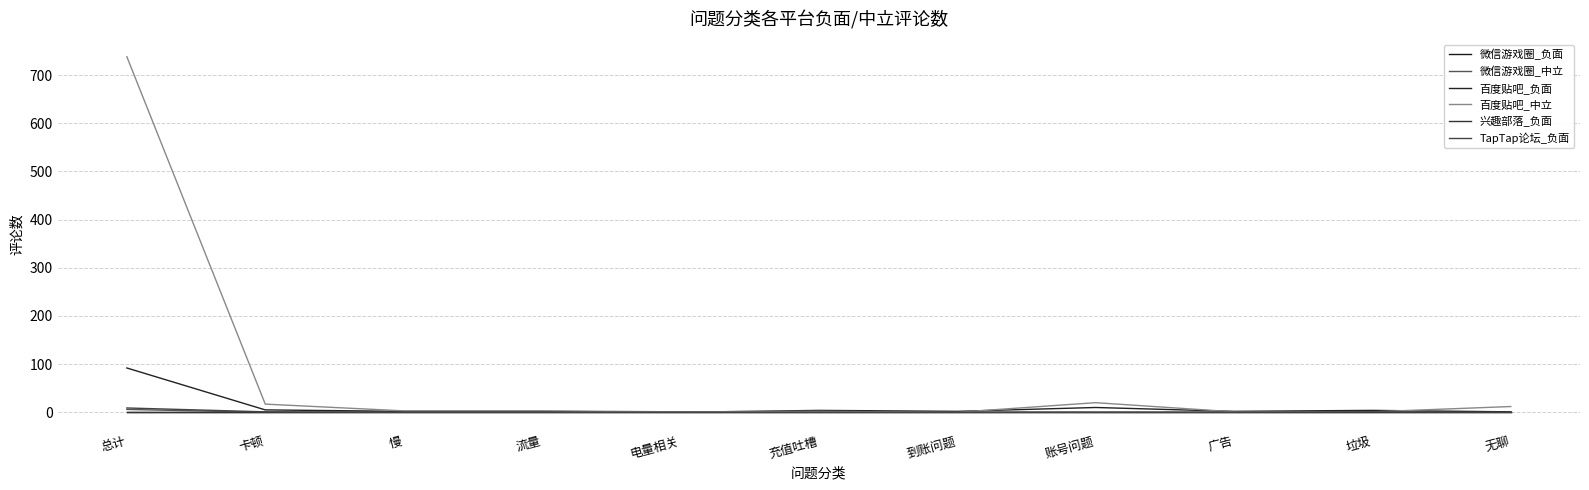

Does the chart display data point markers on the line(s)?

No